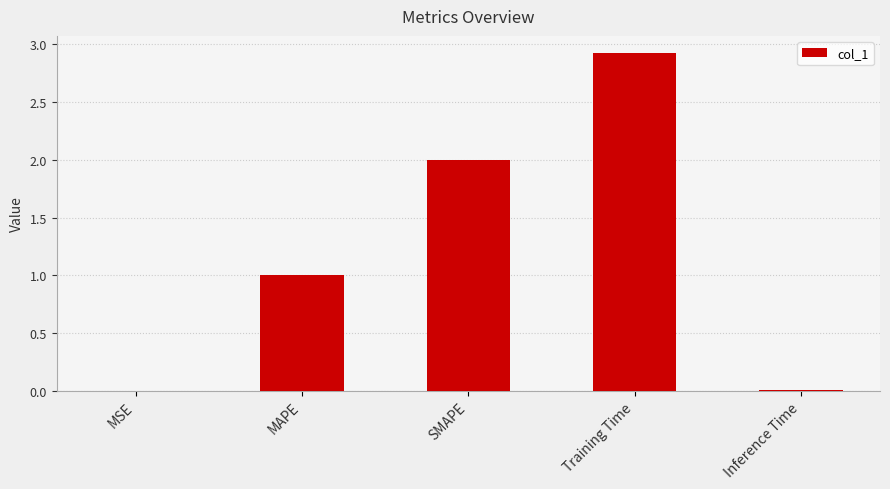

The value at MAPE is 1.0. True or false?

True